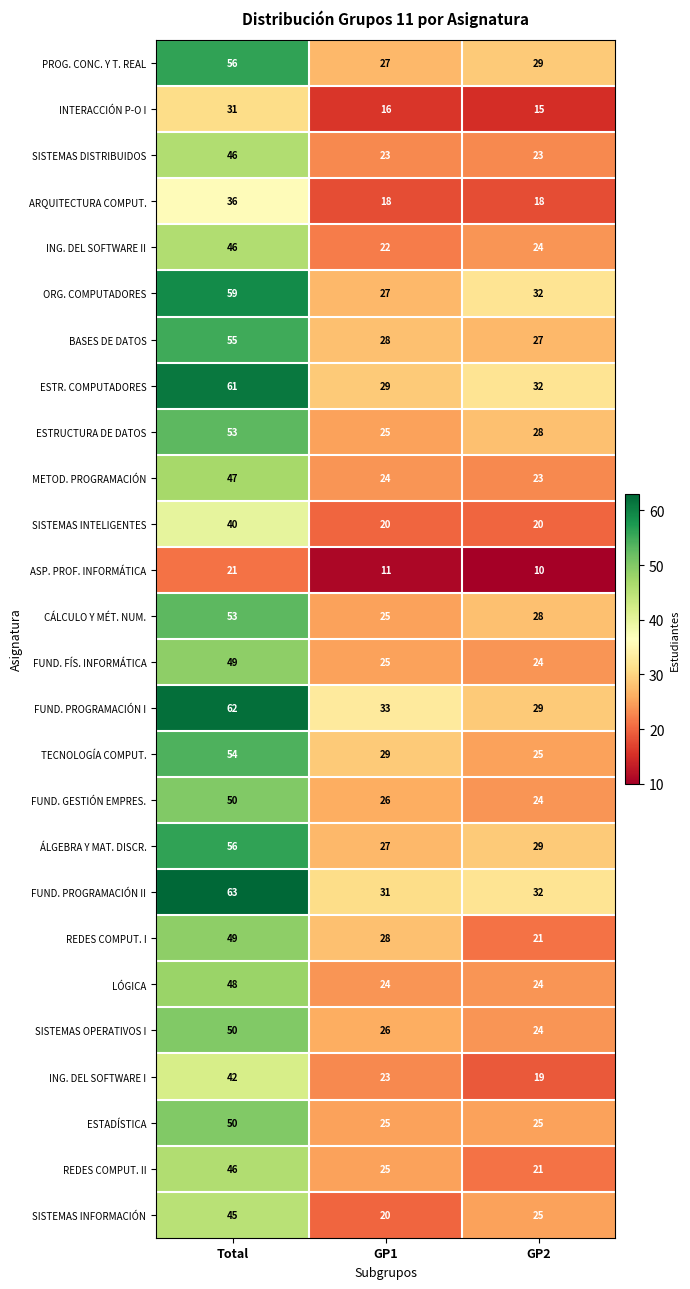

The value of SISTEMAS OPERATIVOS I at GP1 is 13. True or false?

False